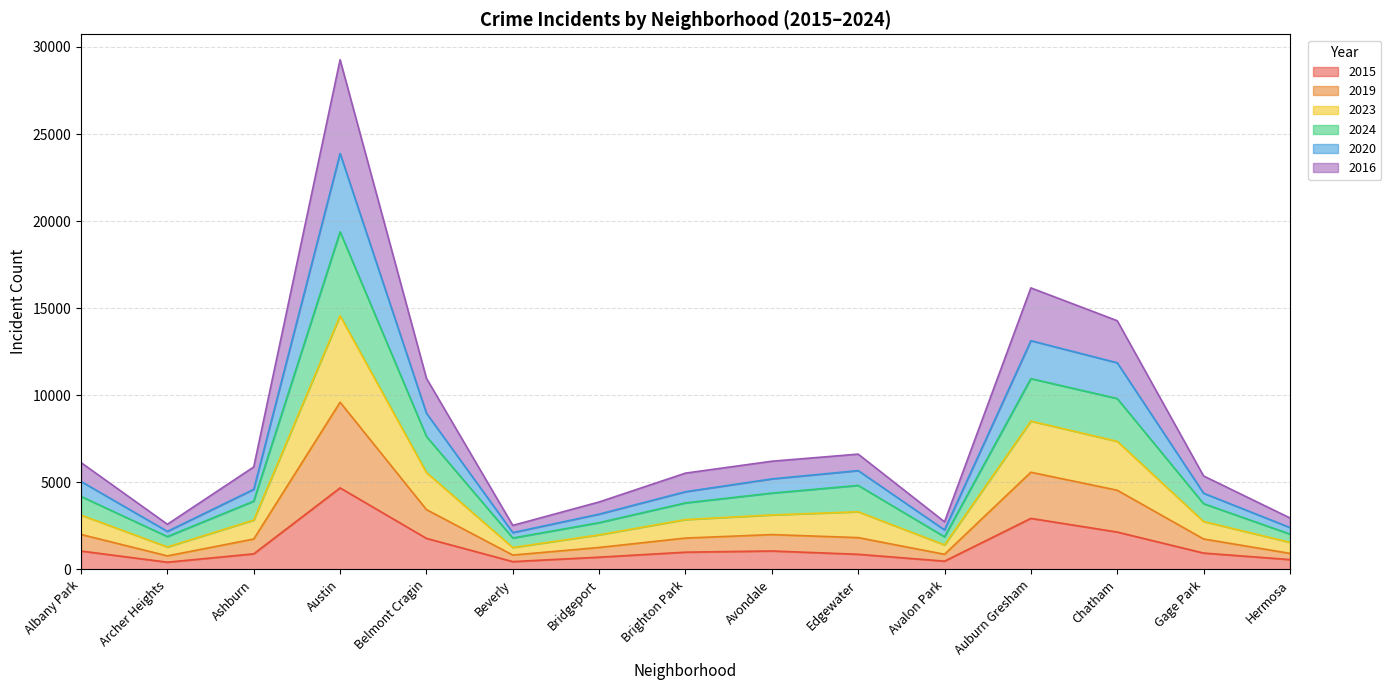

Which category has the highest value in the 2015 series?

Austin